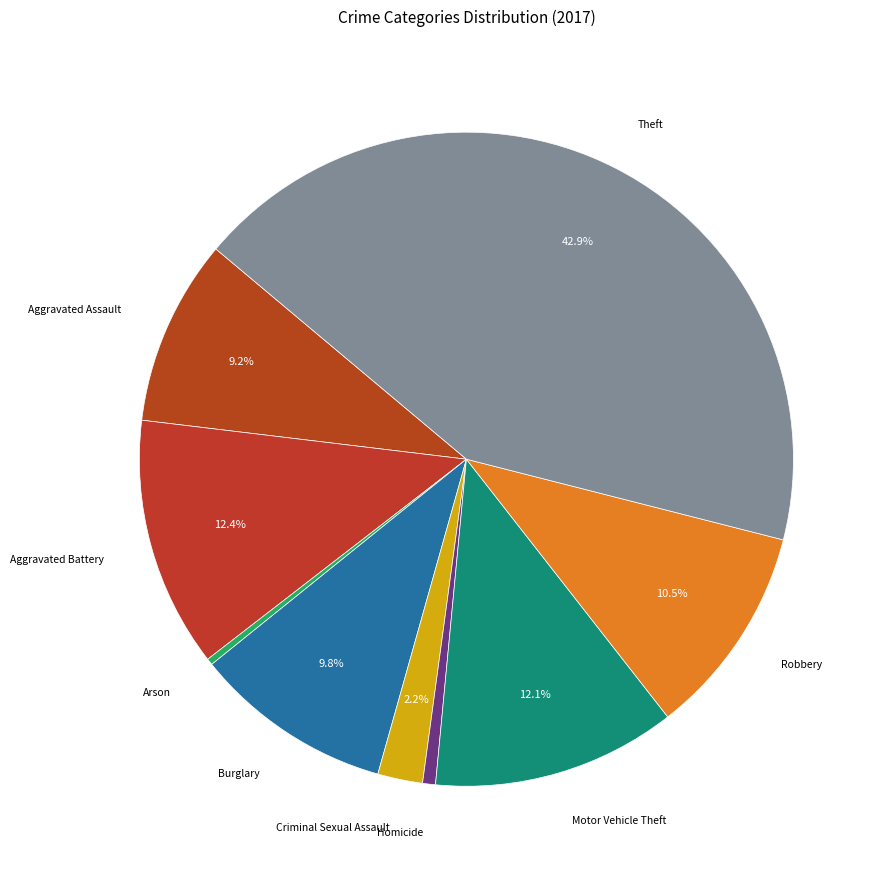

How many slices are in this pie chart?

9